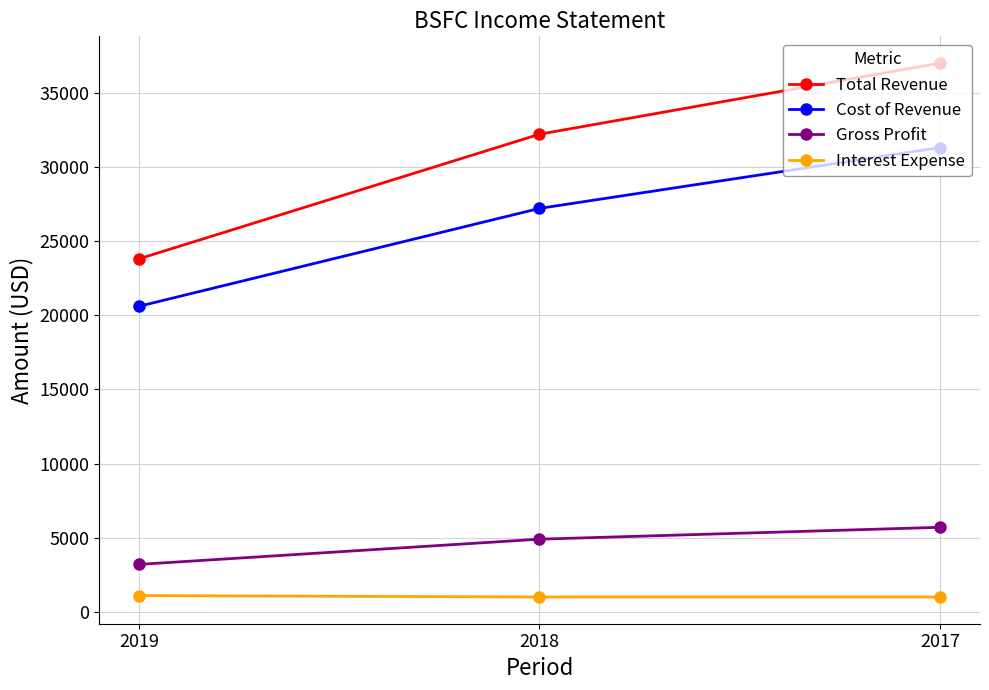

At which label does Cost of Revenue reach its minimum?

2019